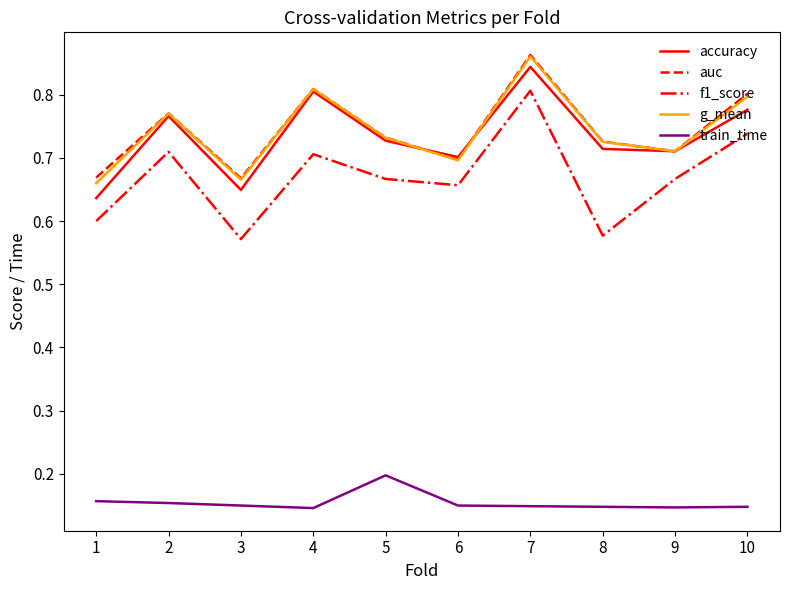

True or false: f1_score and auc cross at least once.

False